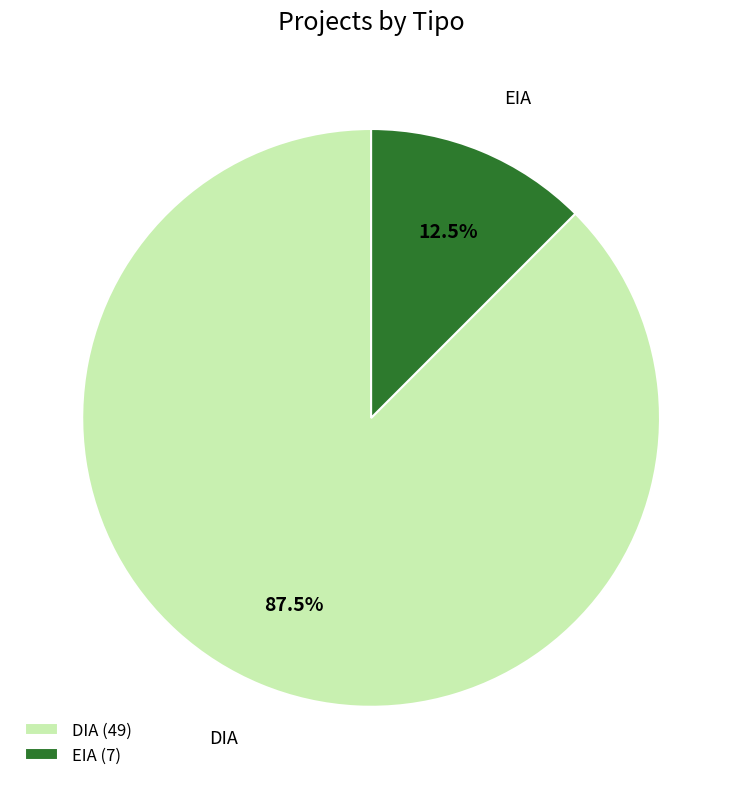

Between DIA (49) and EIA (7), which is larger?

DIA (49)